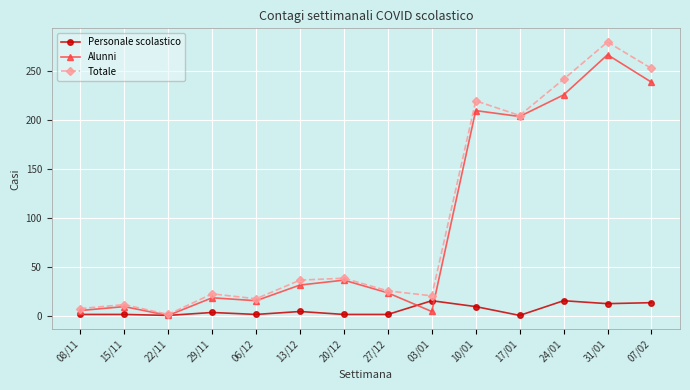

Which category has the lowest value in the Totale series?

22/11